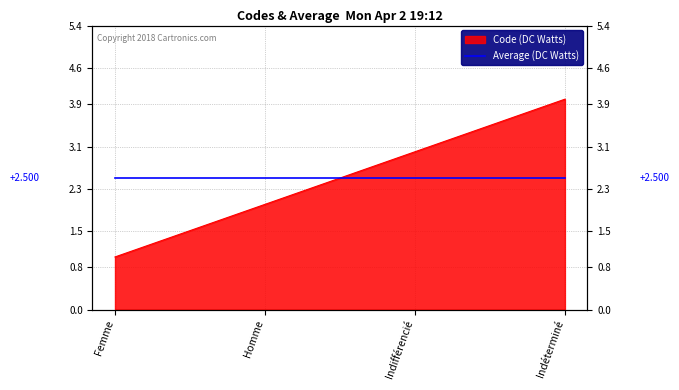

Reading right to left, what are all the values shown in this chart?

Indéterminé=4	Indifférencié=3	Homme=2	Femme=1